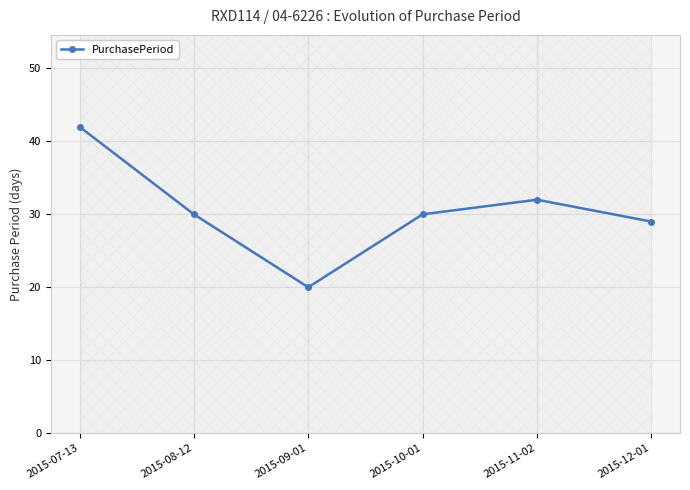

What is the value of the 2nd point from the left?

30